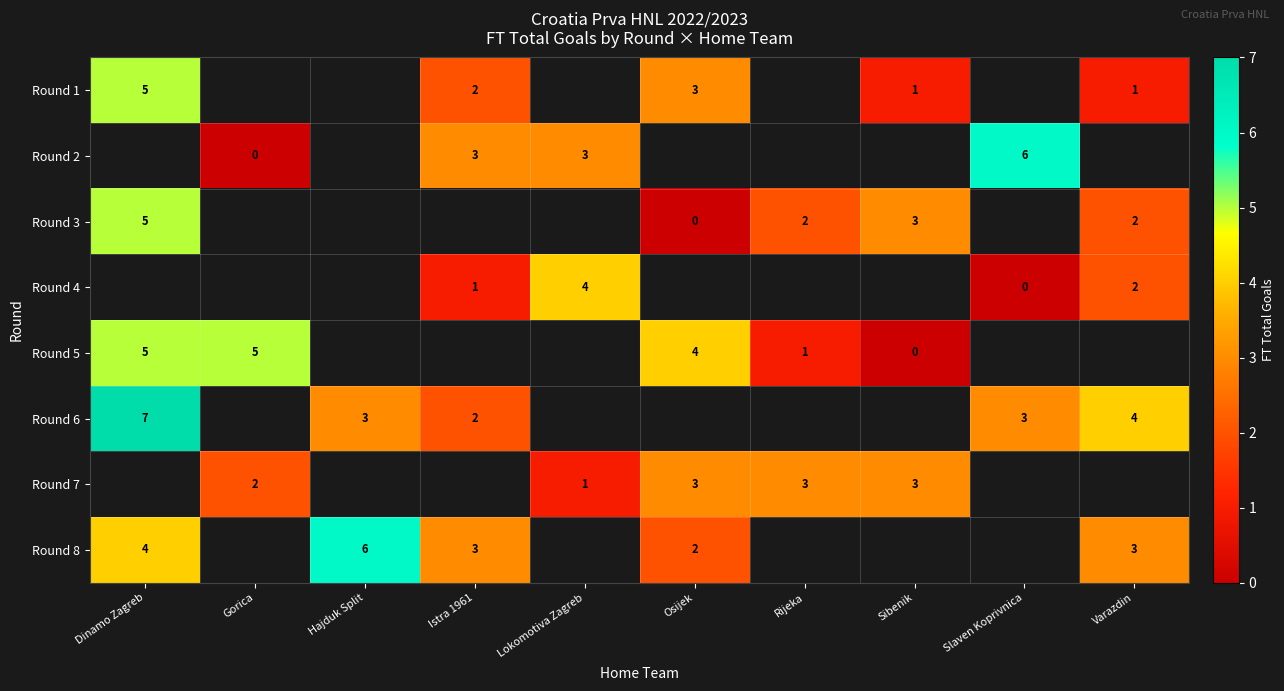

How many positive values does the row_1 series have?

3